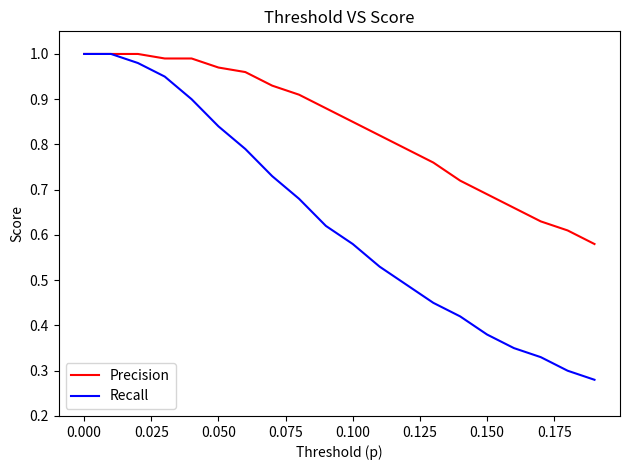

Which series has the largest range (max minus min)?

Recall